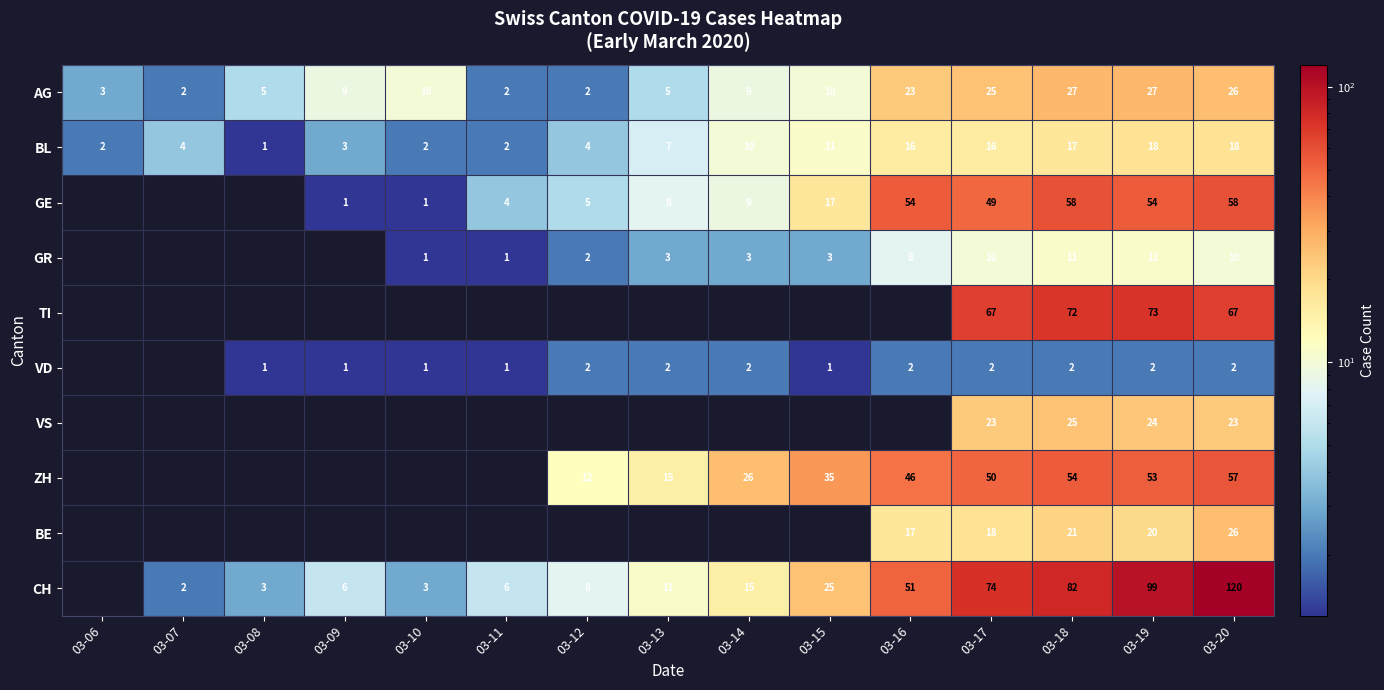

The ZH series shows 54 at 03-18. True or false?

True